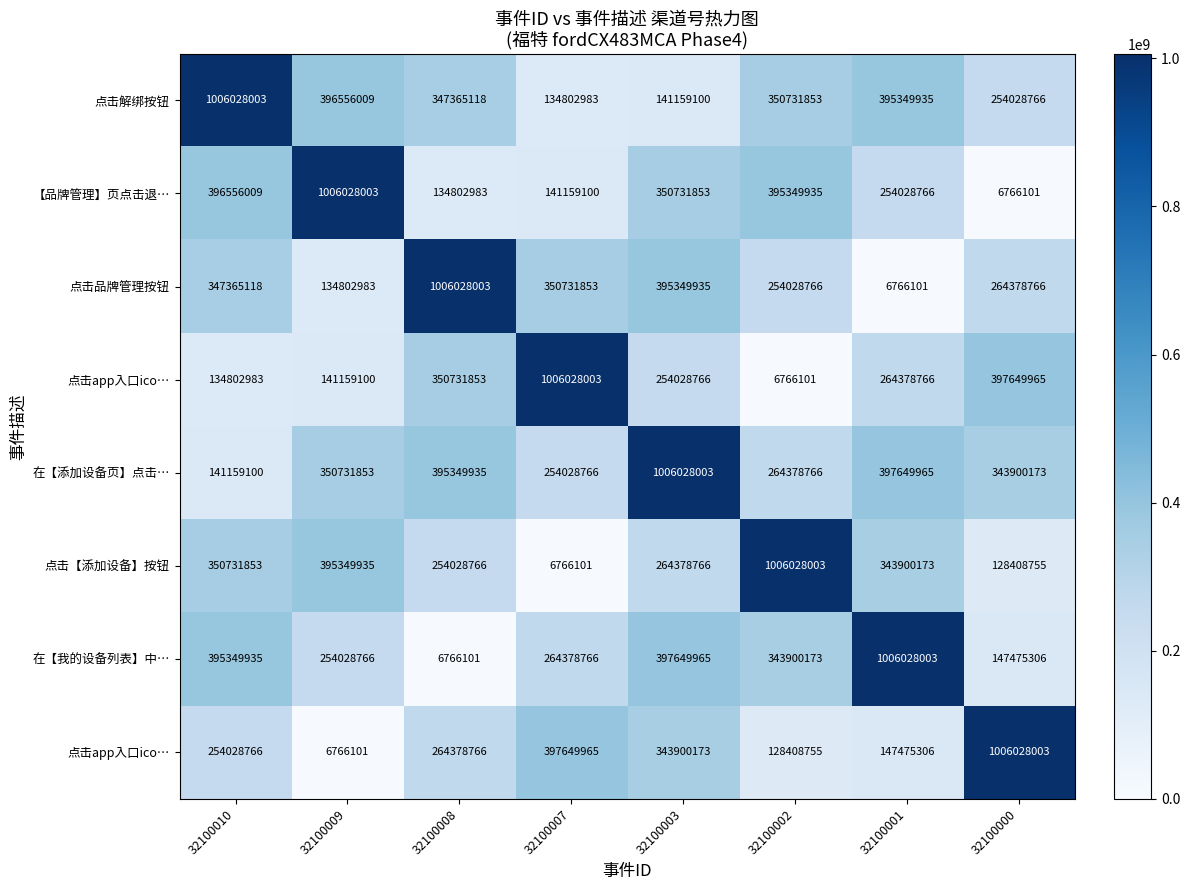

At which category is the sum across all series the highest?

32100003